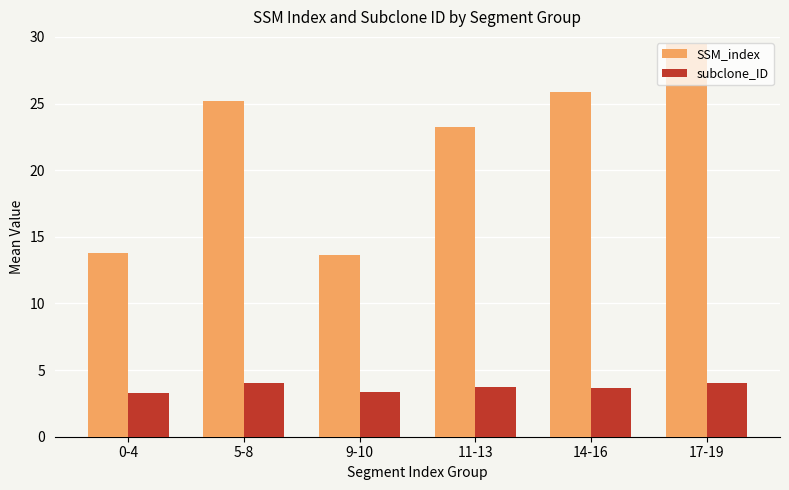

The subclone_ID series shows 5.6 at 11-13. True or false?

False